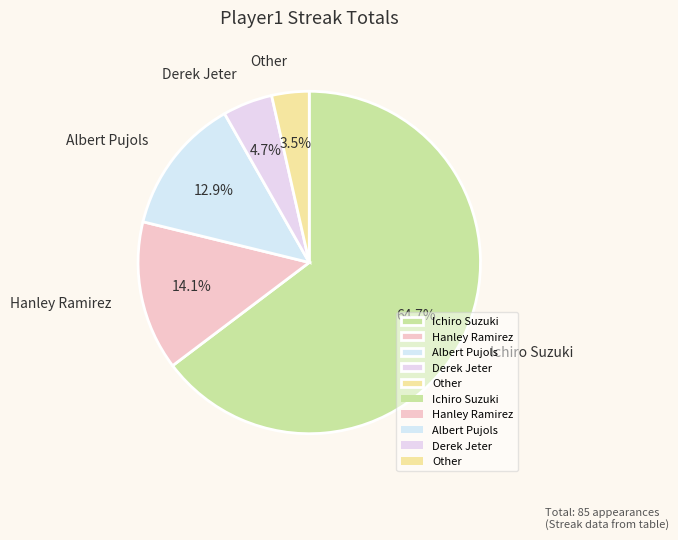

What is the smallest slice in the pie chart?

Other